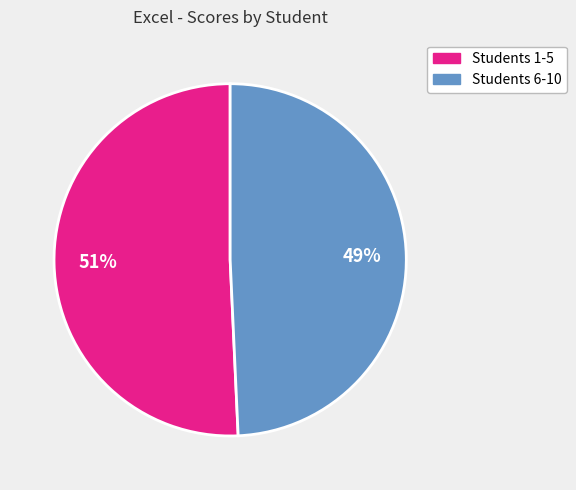

To the nearest percent, what is the average slice percentage?

50%